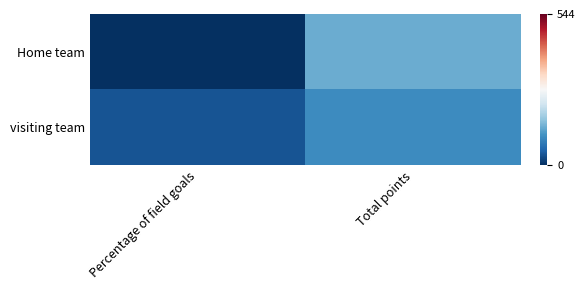

Rank the series by their average value, from lowest to highest.

Home team, visiting team